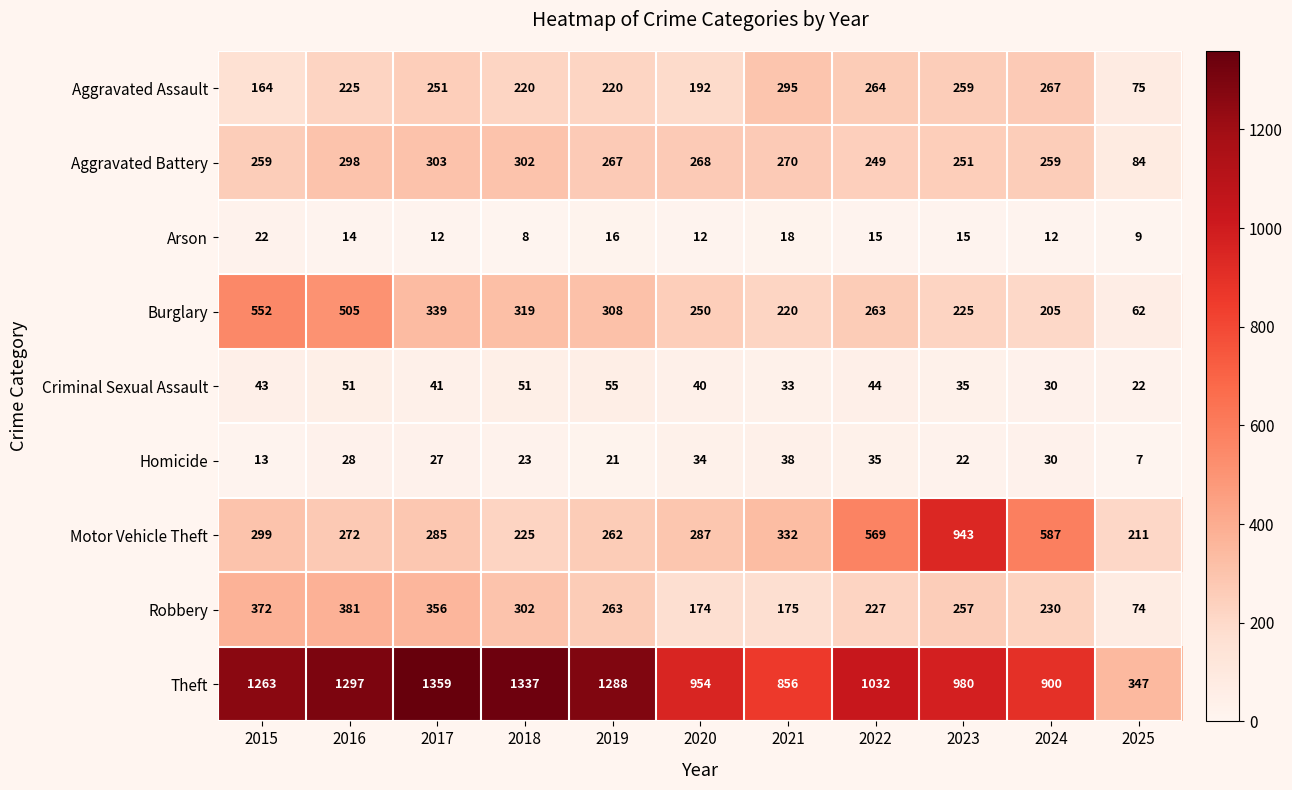

What is the spread (max minus min) of values at 2021?

838